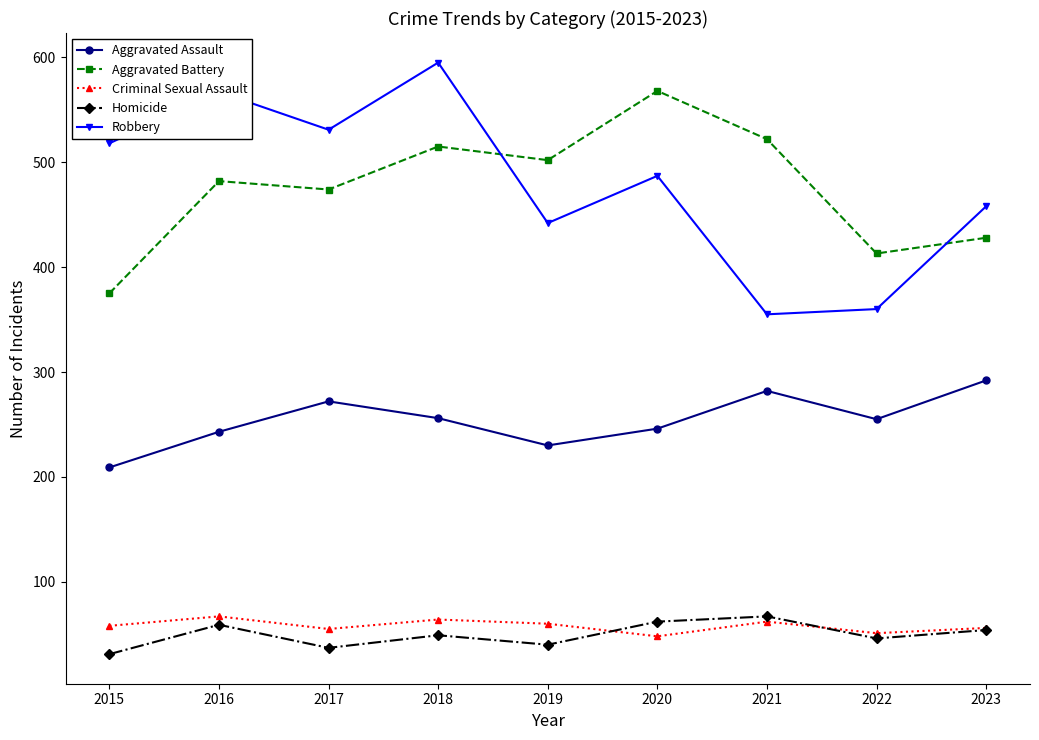

Between 2017 and 2022, which series saw the biggest shift?

Robbery